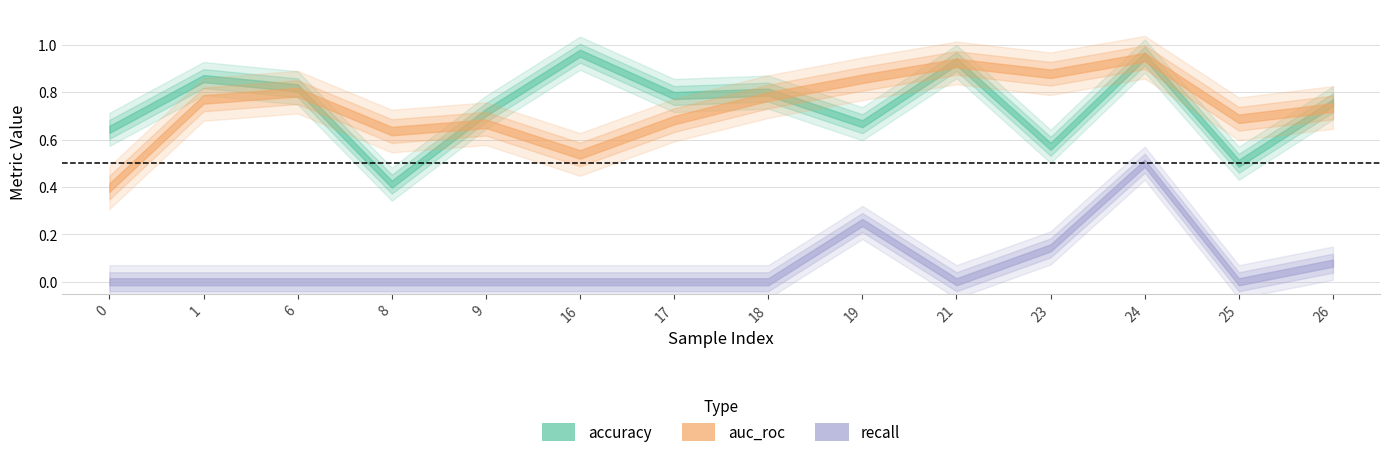

Is this an area chart (filled region under the line)?

No